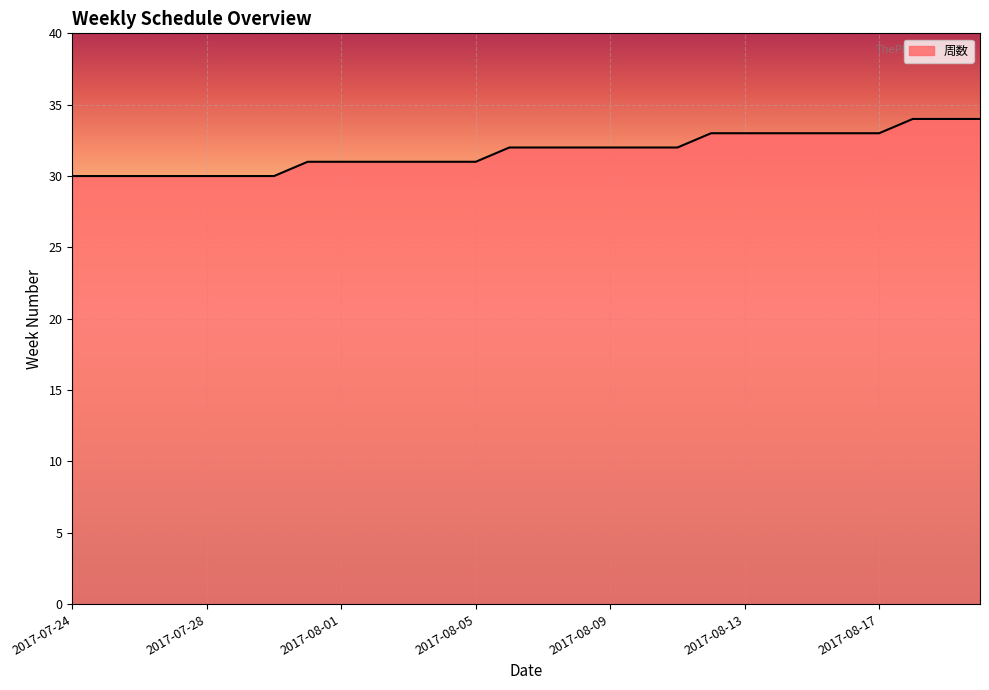

What is the maximum value shown in the chart?

34